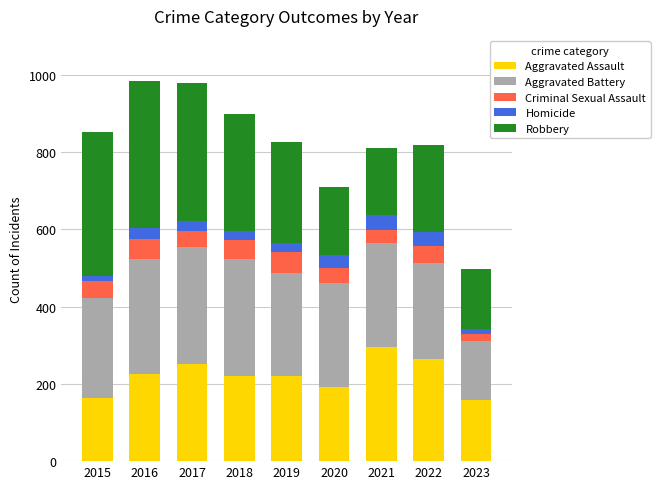

What is the total value across all series at 2017?

978